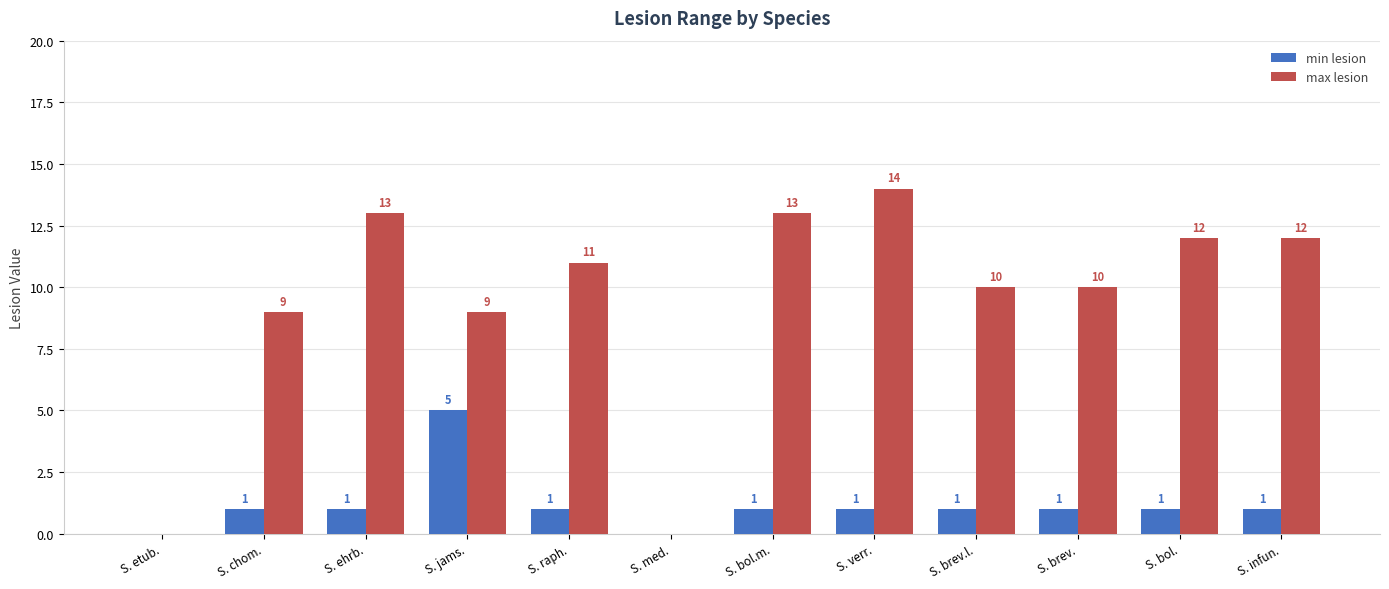

How many positive values does the max lesion series have?

10